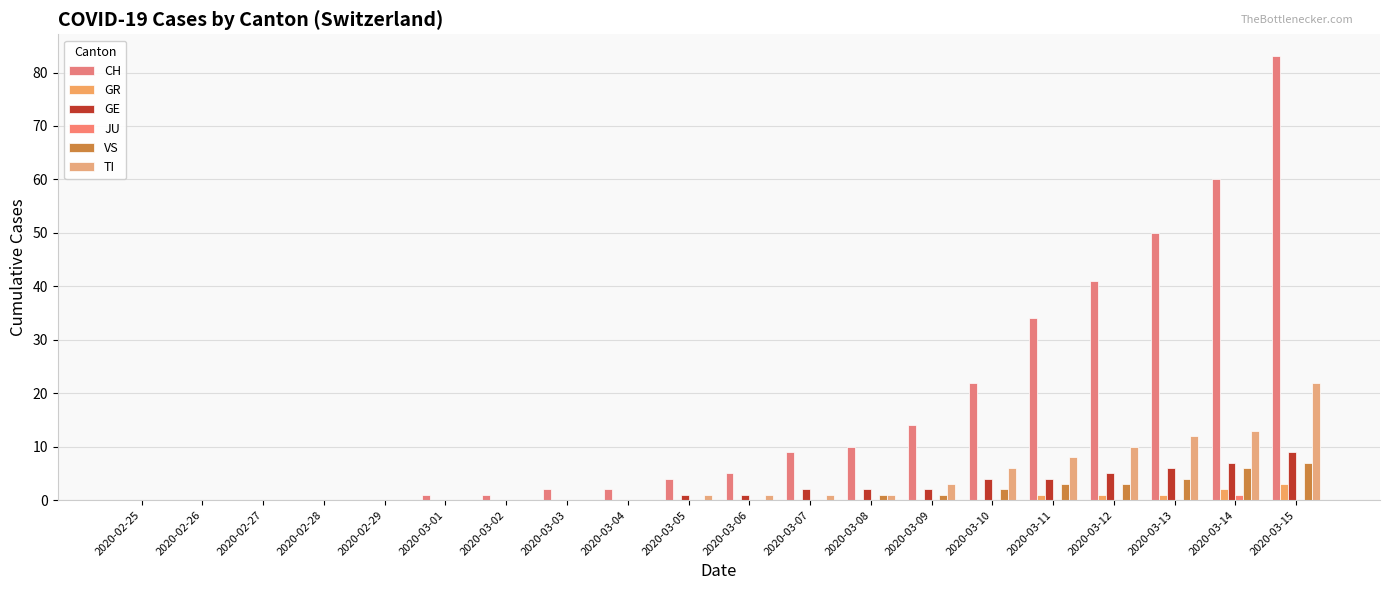

Which series has the widest spread of values?

CH